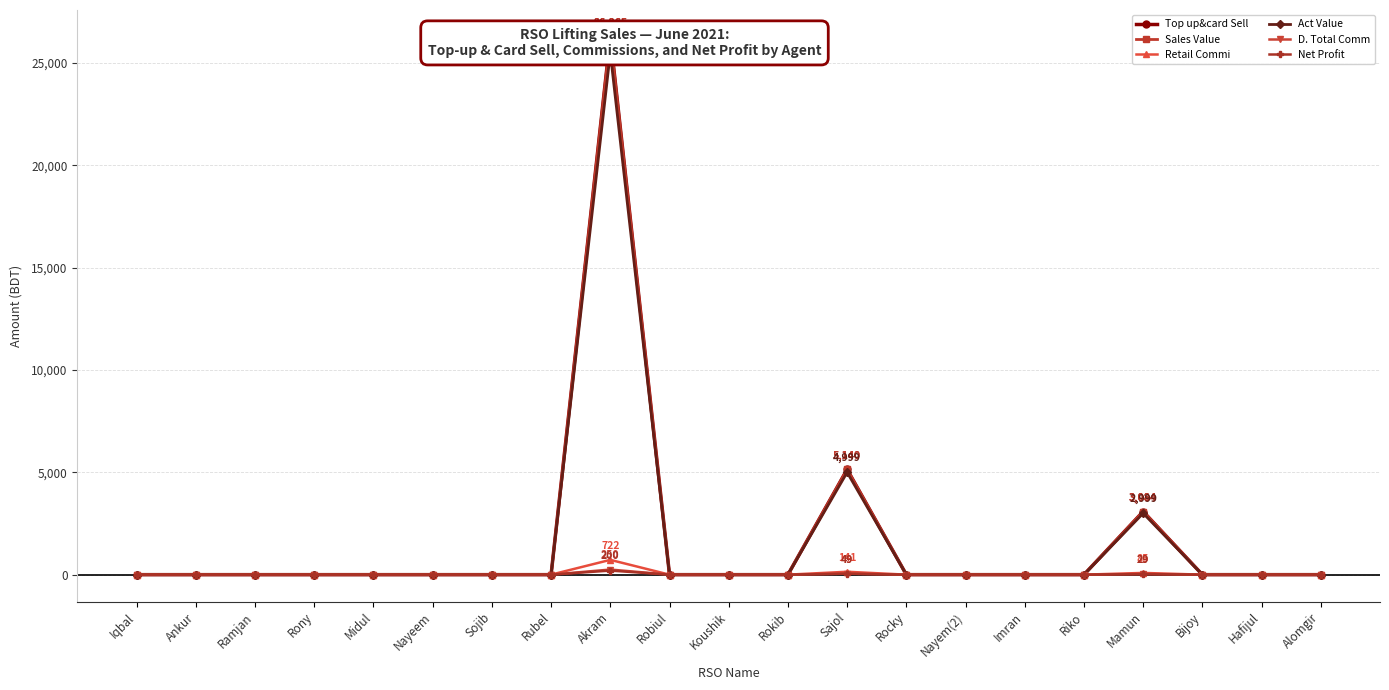

What are all the series names shown in the legend?

Top up&card Sell, Sales Value, Retail Commi, Act Value, D. Total Comm, Net Profit